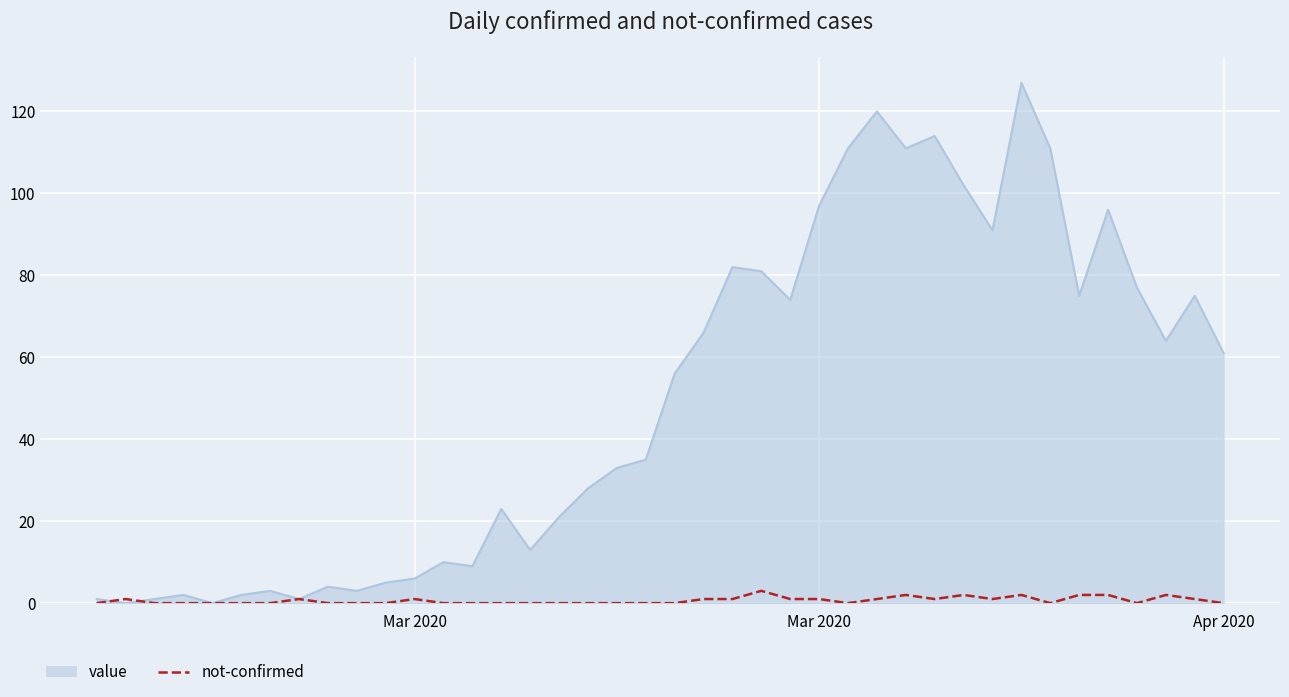

Which series has the largest total across all categories?

value